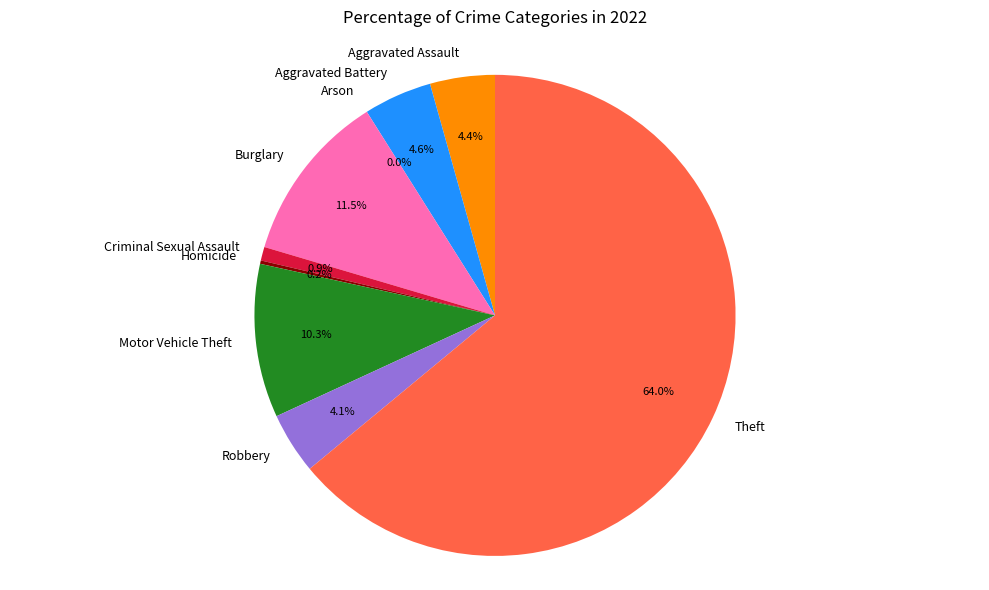

Count the number of slices in the pie.

9